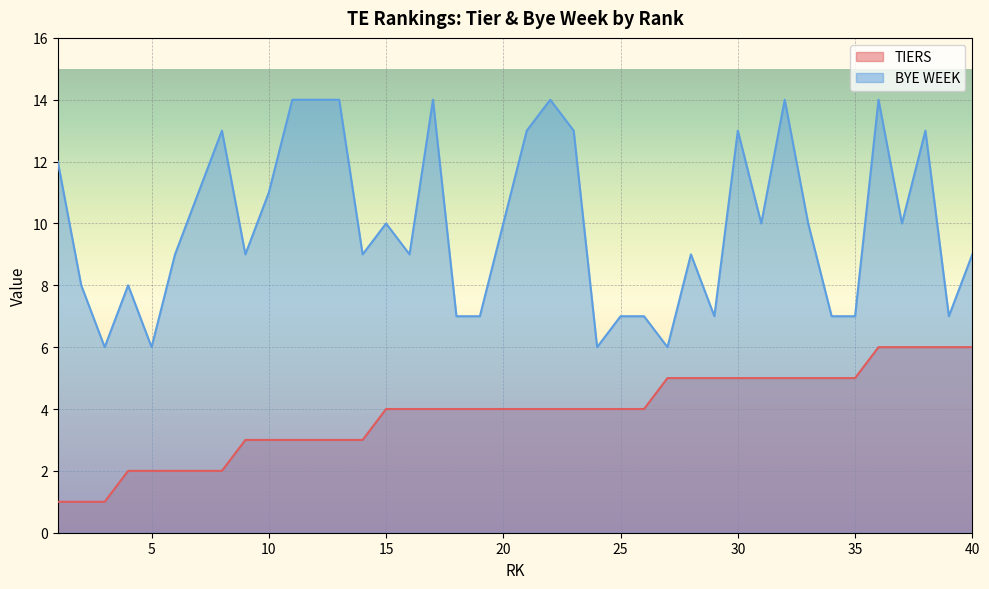

How many lines are shown in the chart?

2